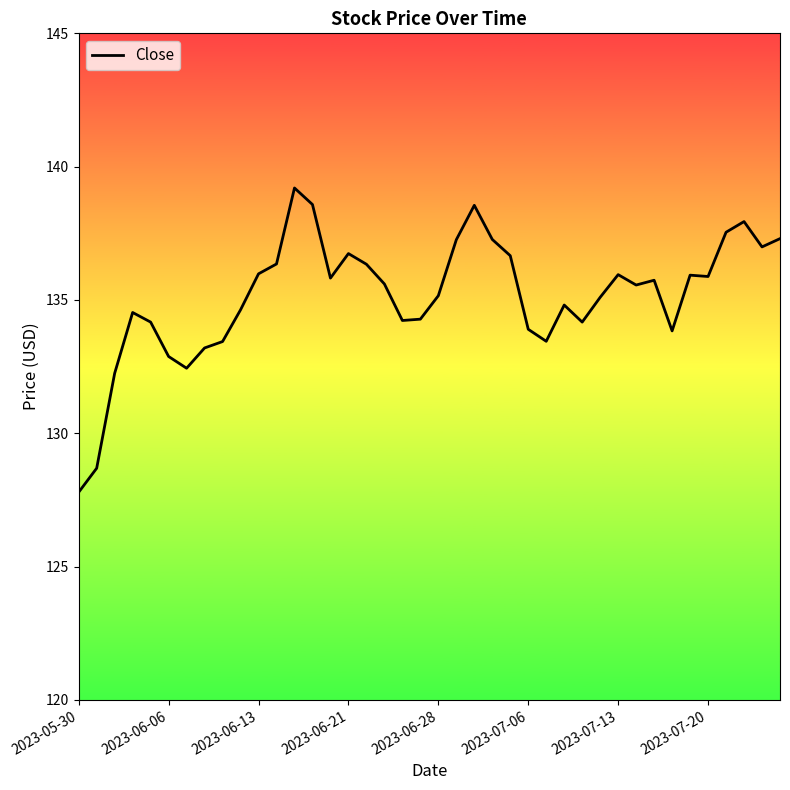

What is the difference between the maximum and minimum values?

11.4